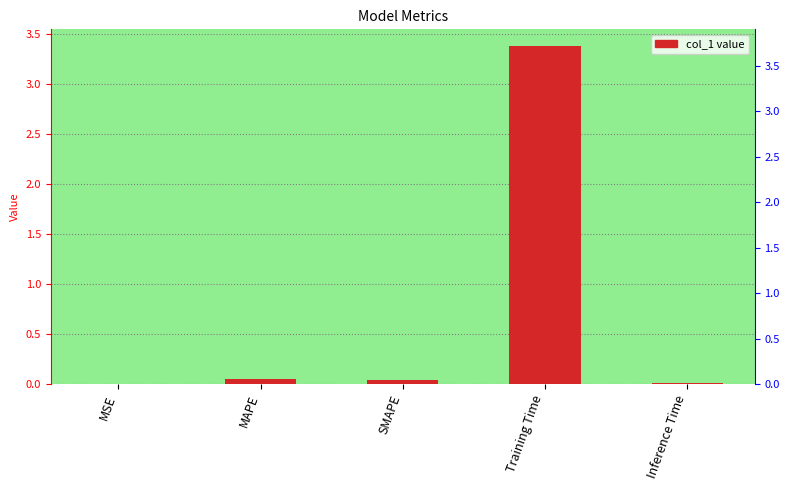

Rank the categories by value from lowest to highest.

MSE, Inference Time, SMAPE, MAPE, Training Time